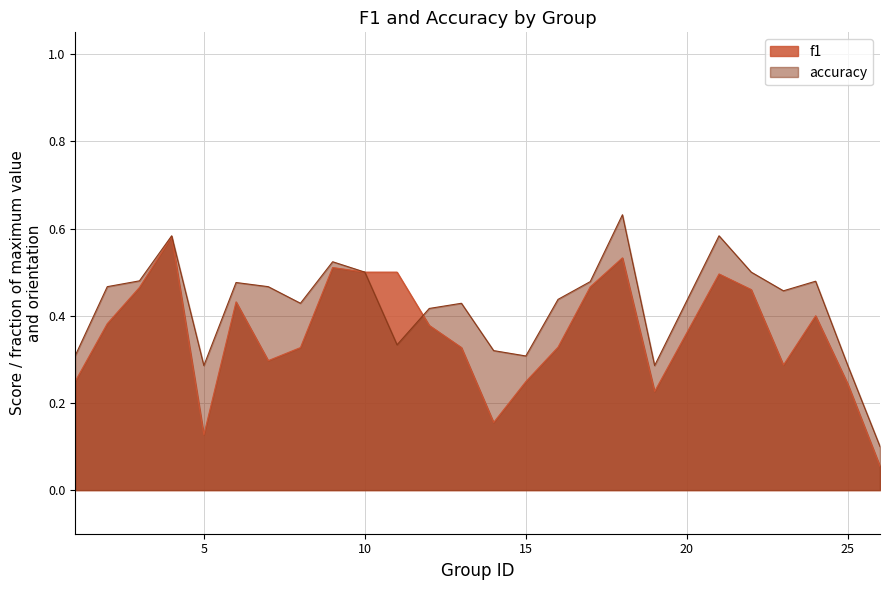

Does the chart display data point markers on the line(s)?

No